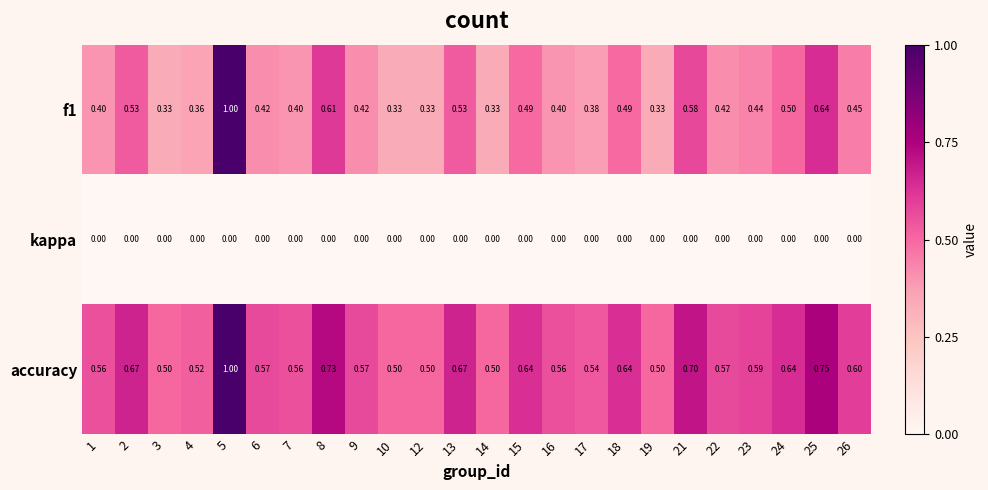

Which series has the largest total across all categories?

accuracy